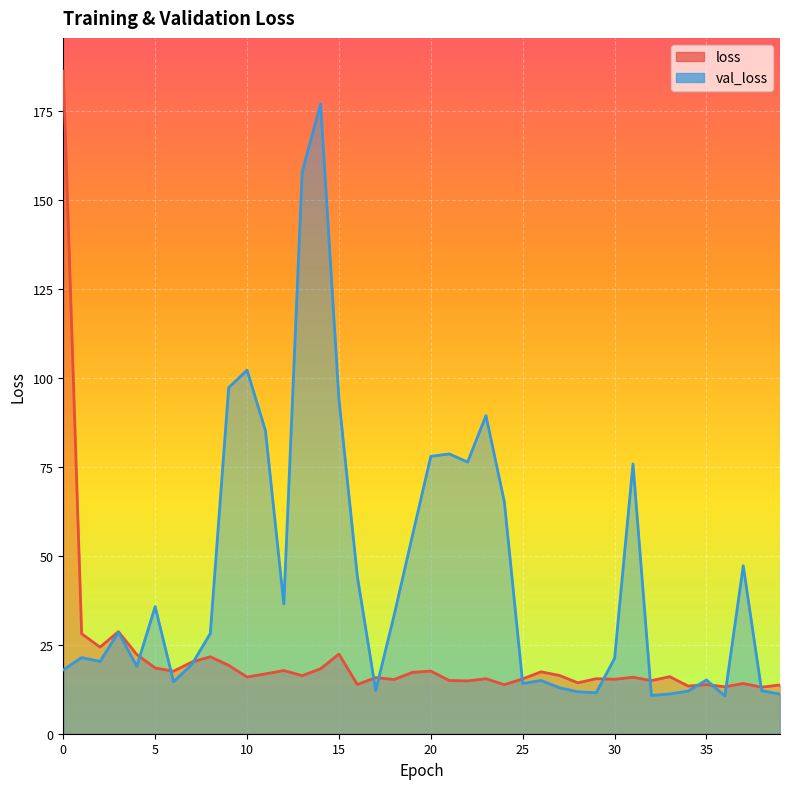

Reading left to right, what are all the values shown in this chart?

loss: 186.1	28.1	24.3	28.7	22.2	18.5	17.6	20.1	21.6	19.2	15.9	16.8	17.8	16.3	18.2	22.4	13.8	15.8	15.2	17.2	17.6	15.0	14.8	15.4	13.8	15.4	17.4	16.4	14.3	15.5	15.3	15.9	14.9	16.0	13.4	13.8	13.2	14.1	13.1	13.7
val_loss: 17.9	21.4	20.3	28.5	18.9	35.7	14.6	19.5	28.1	97.2	102.1	85.1	36.4	157.8	176.9	94.0	44.2	12.1	33.2	55.7	77.9	78.6	76.3	89.3	65.1	14.1	15.0	12.9	11.8	11.5	21.2	75.8	10.8	11.2	12.0	15.1	10.6	47.2	12.1	11.1